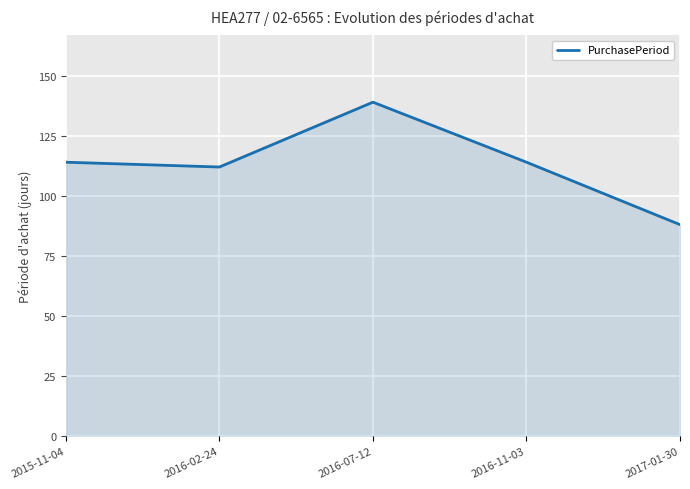

What value does the data have at 2016-07-12, to the nearest 10?

140